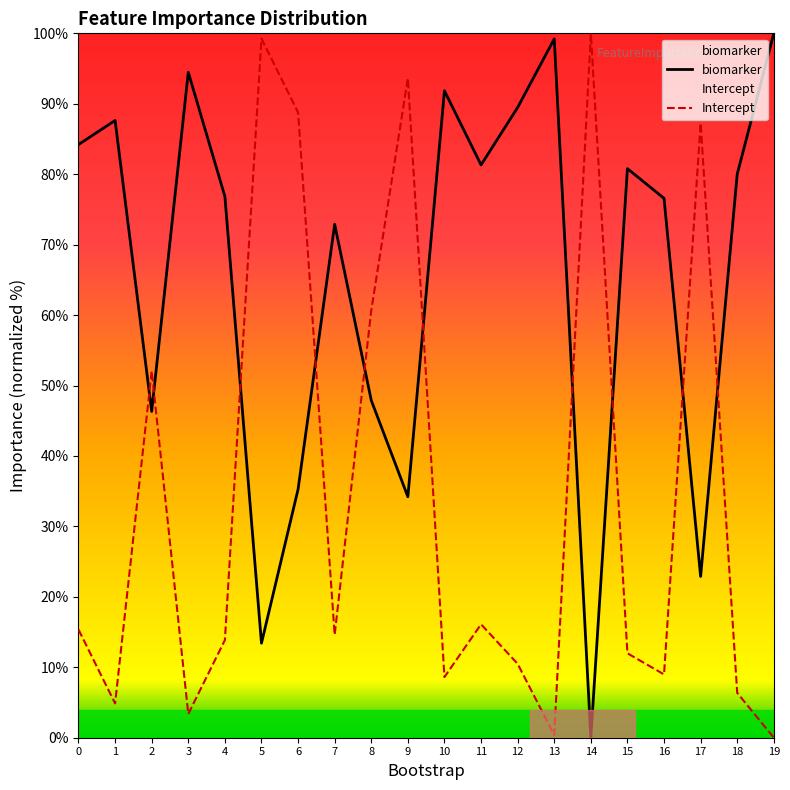

What are all the series names shown in the legend?

biomarker, Intercept